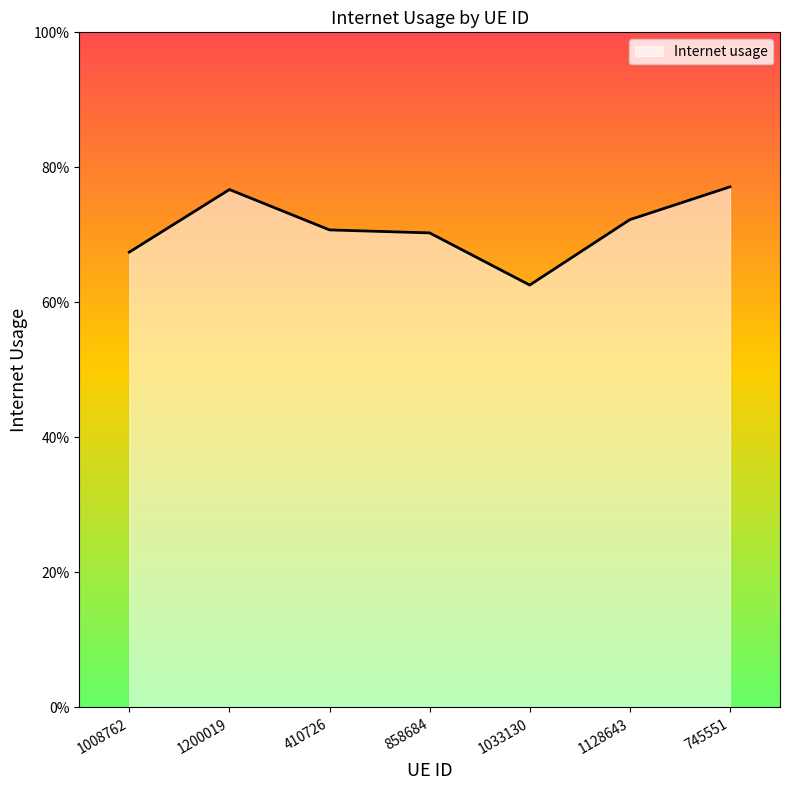

Does the chart have visible grid lines?

No